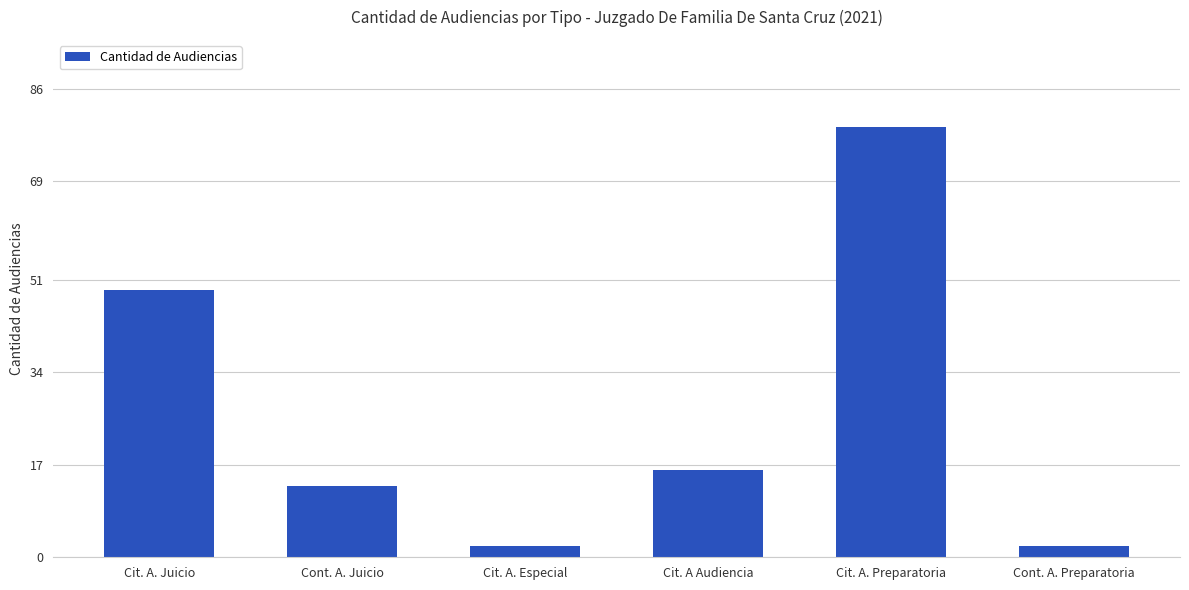

Count the values in the range 2 to 49.

5